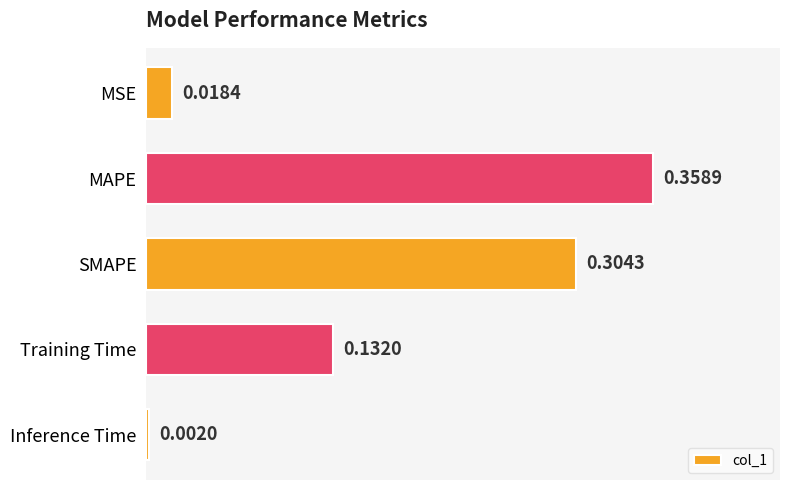

What is the label of the 1st bar from the bottom?

Inference Time